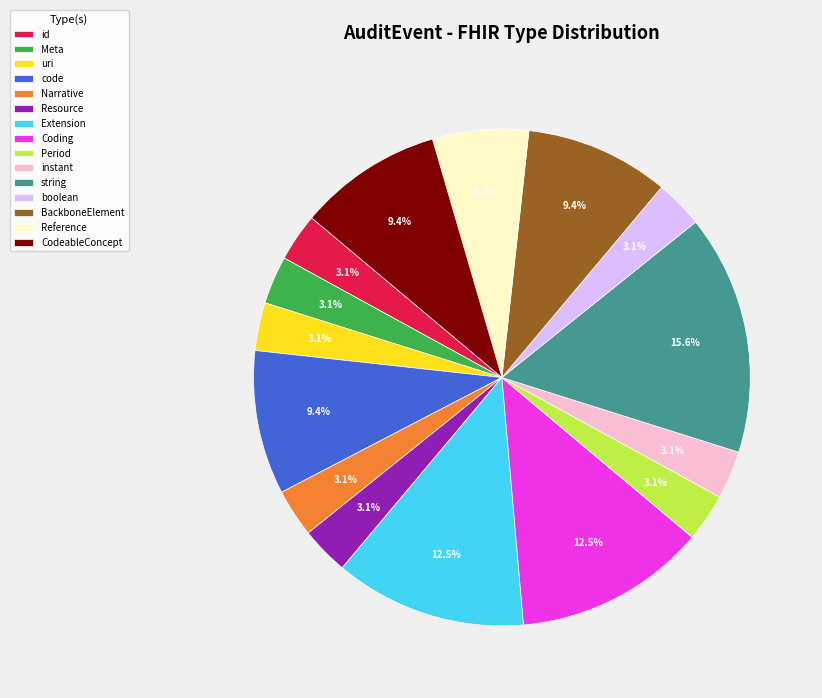

Is there a majority slice in this chart?

No